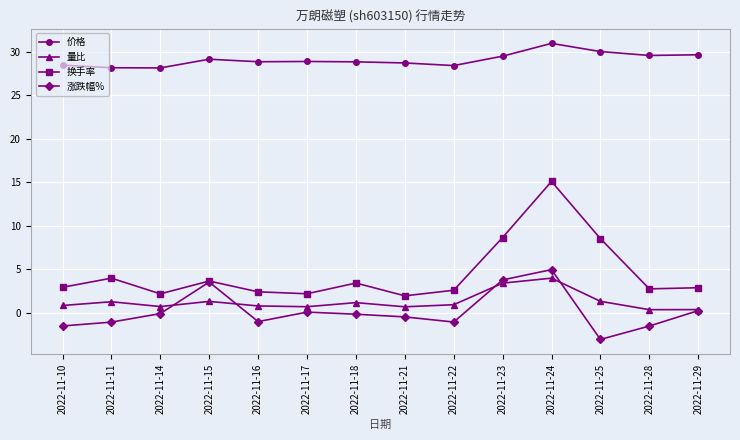

What are all the series names shown in the legend?

价格, 量比, 换手率, 涨跌幅%